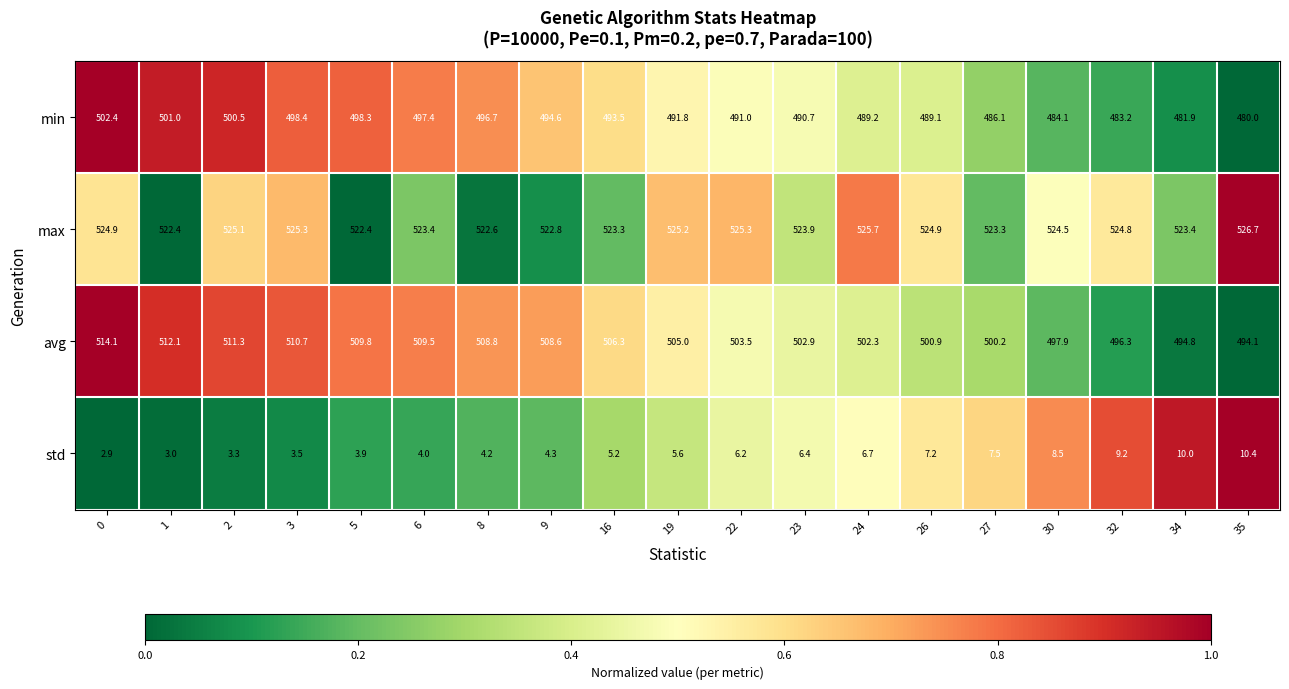

True or false: max has a value of 522.4 at 1.

True